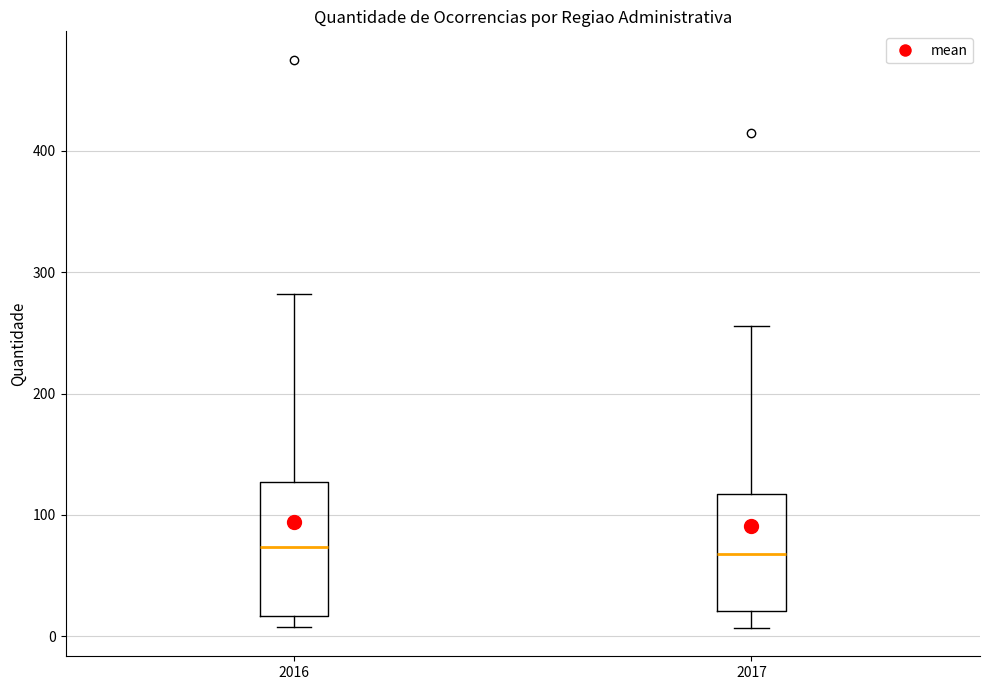

Comparing the boxes themselves (not the whiskers), which one is the tallest?

2016